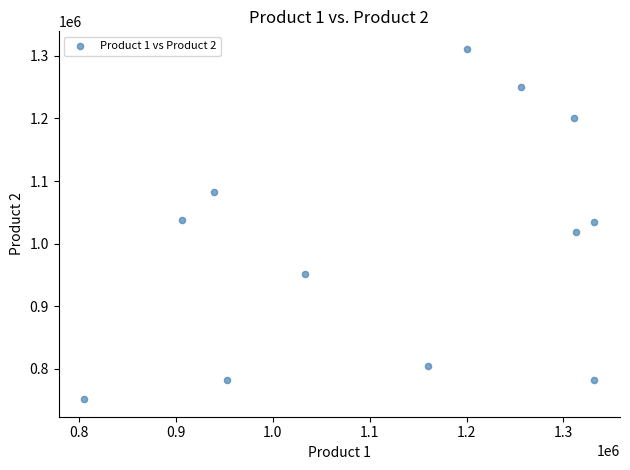

What is the average X value?

1128312